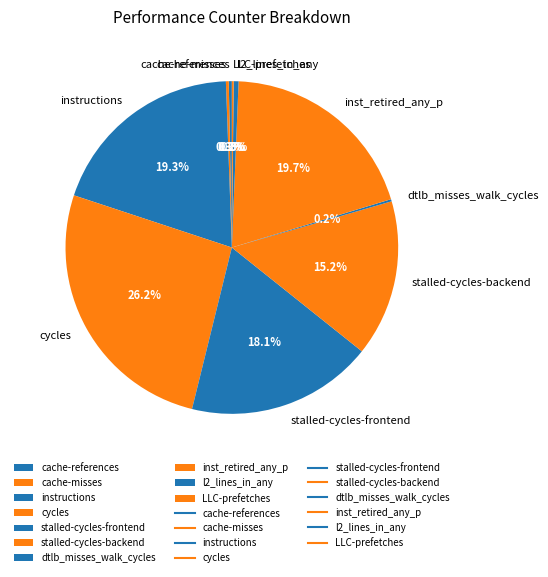

Does any single category account for the majority?

No